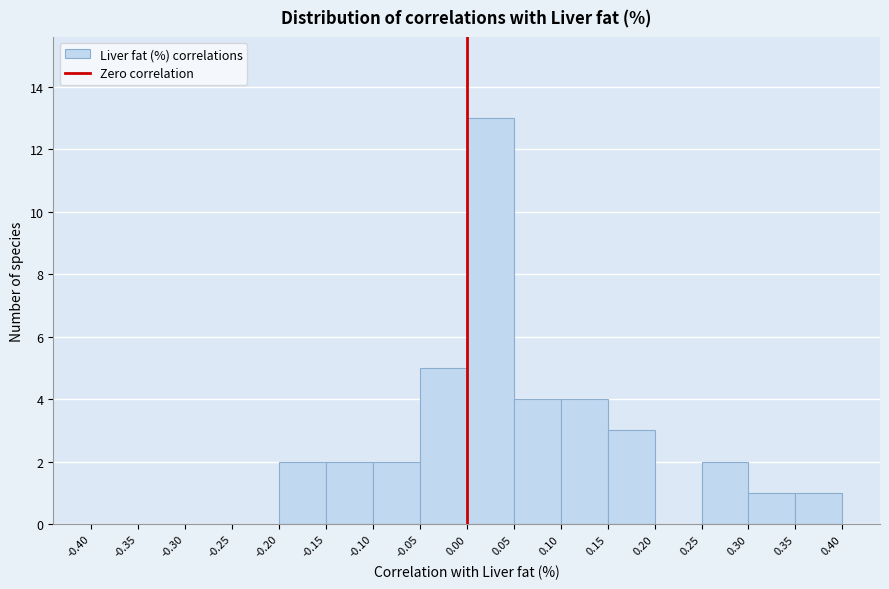

Over which range of the x-axis is the bar tallest?

0.00 to 0.05